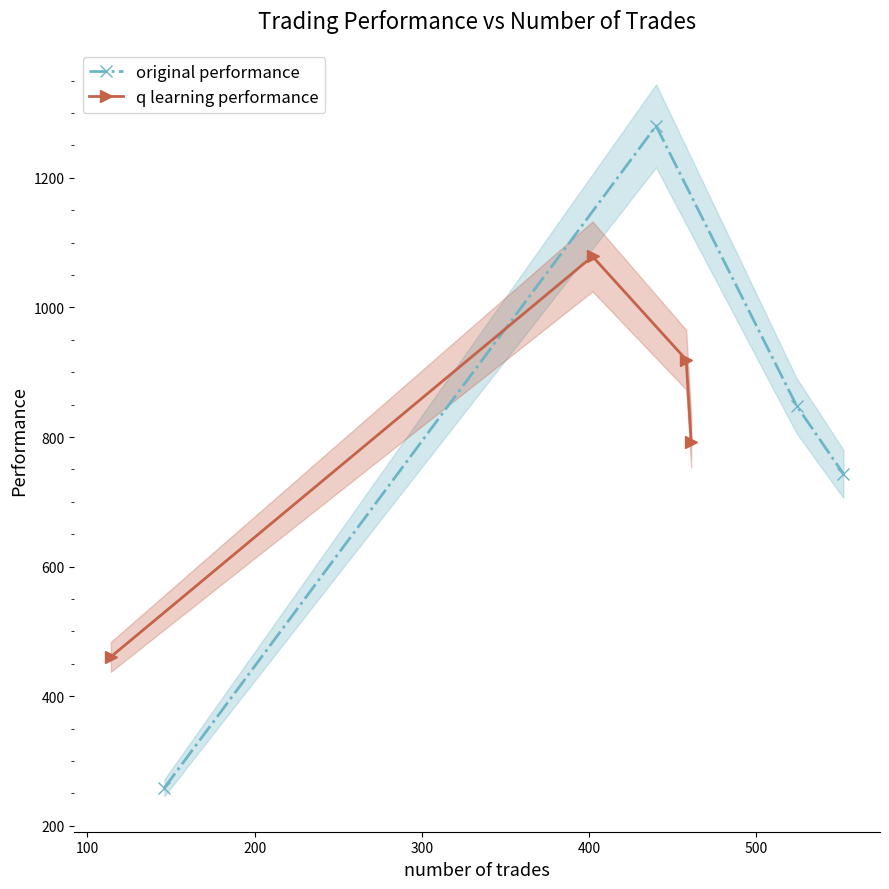

In original performance, how many points are higher than both neighbors (excluding endpoints)?

1